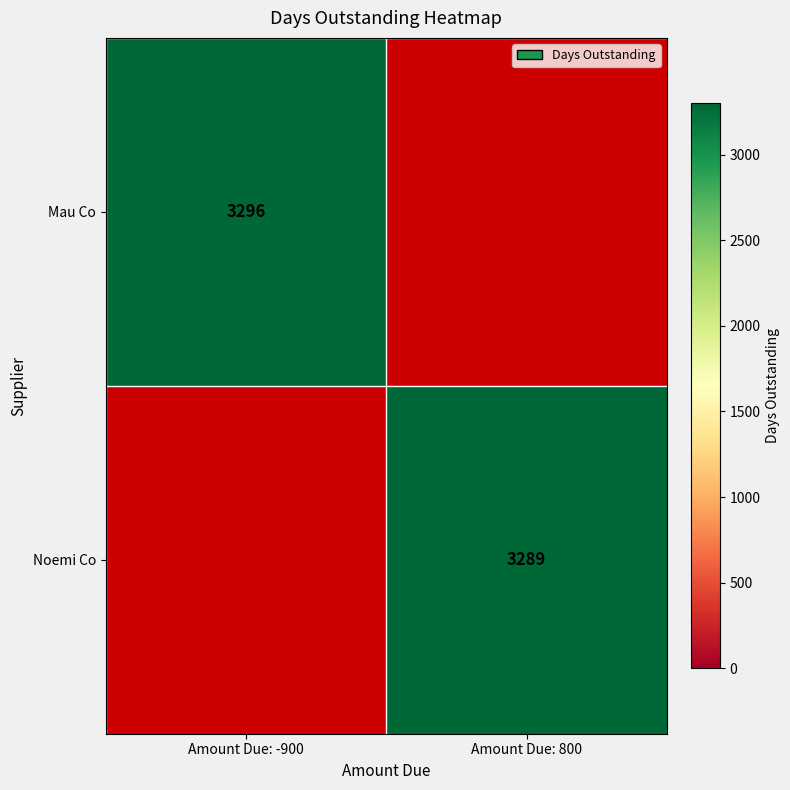

How many series are shown in this chart?

2